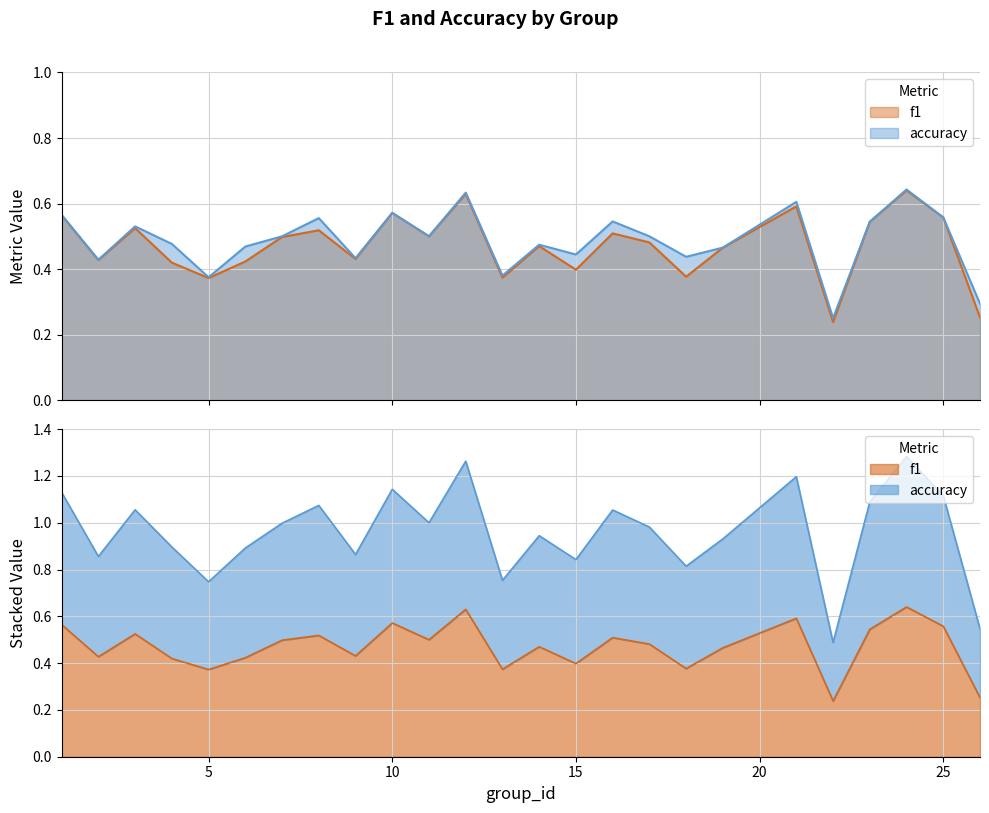

The accuracy series shows 0.2 at 13. True or false?

False